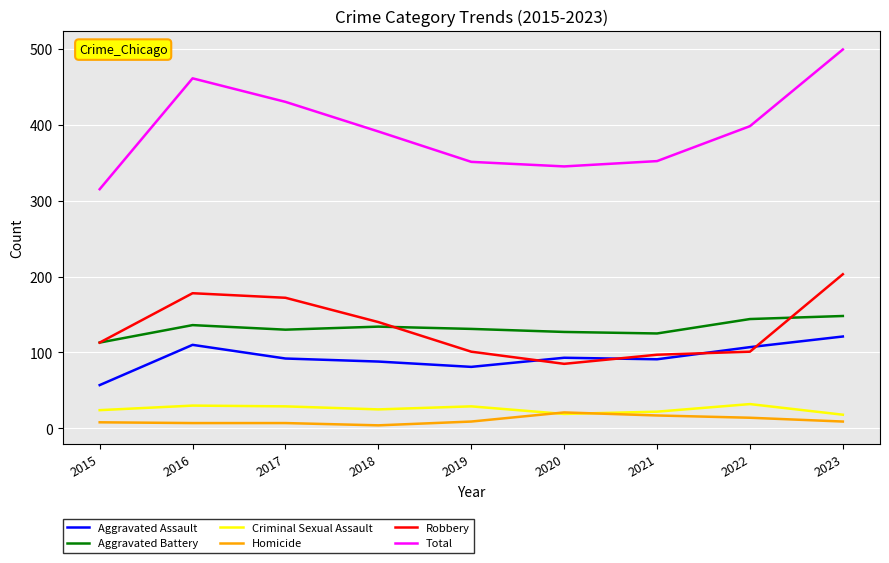

What is the total value across all series at 2021?

704